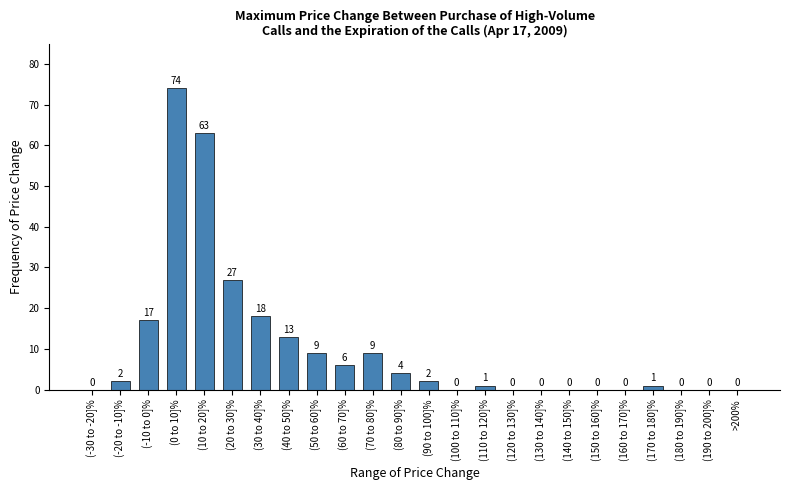

Reading left to right, transcribe all the data shown in this chart.

(-30 to -20]%=0	(-20 to -10]%=2	(-10 to 0]%=17	(0 to 10]%=74	(10 to 20]%=63	(20 to 30]%=27	(30 to 40]%=18	(40 to 50]%=13	(50 to 60]%=9	(60 to 70]%=6	(70 to 80]%=9	(80 to 90]%=4	(90 to 100]%=2	(100 to 110]%=0	(110 to 120]%=1	(120 to 130]%=0	(130 to 140]%=0	(140 to 150]%=0	(150 to 160]%=0	(160 to 170]%=0	(170 to 180]%=1	(180 to 190]%=0	(190 to 200]%=0	>200%=0